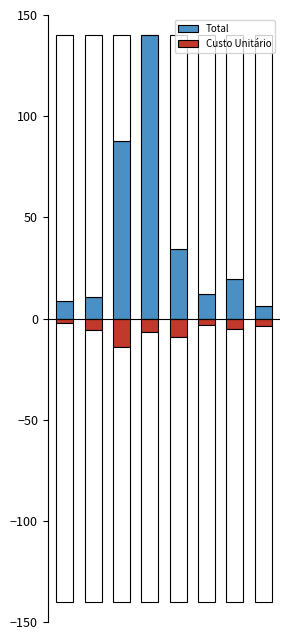

List the series in order of their peak value, lowest first.

Custo Unitário, Total